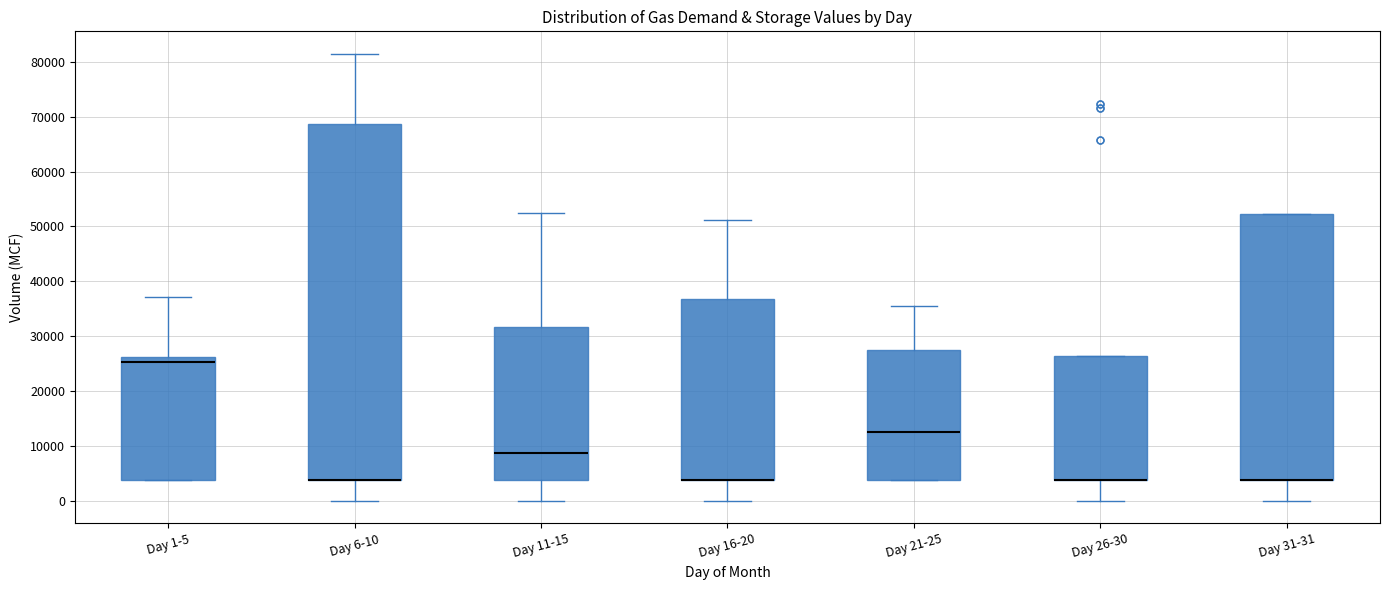

Where does the median line of the box for Day 11-15 sit on the y-axis? The values are not printed on the chart, so give them approximately, as read against the axis.

9000